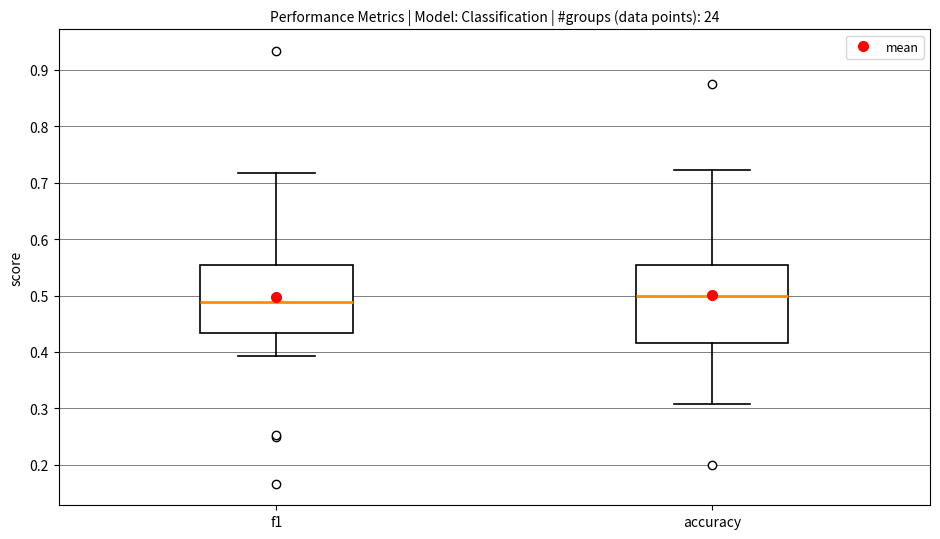

Which box has the lowest median line?

f1